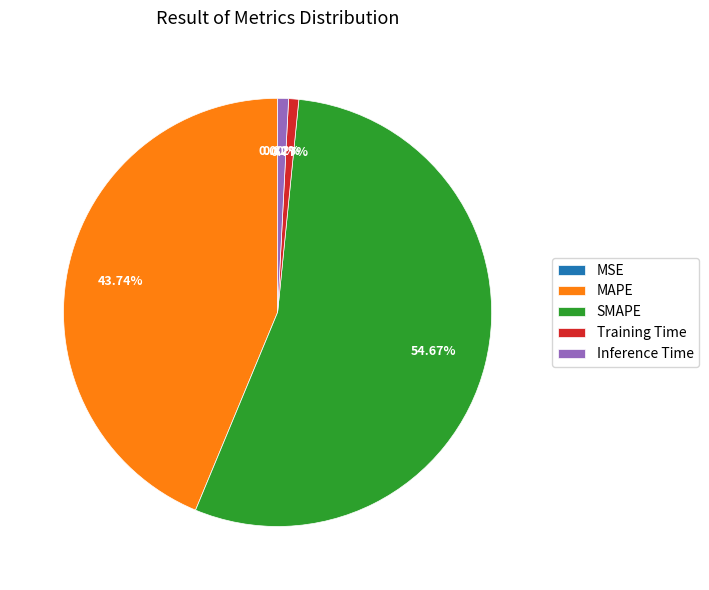

Is it true that MAPE is 33% of the pie?

False